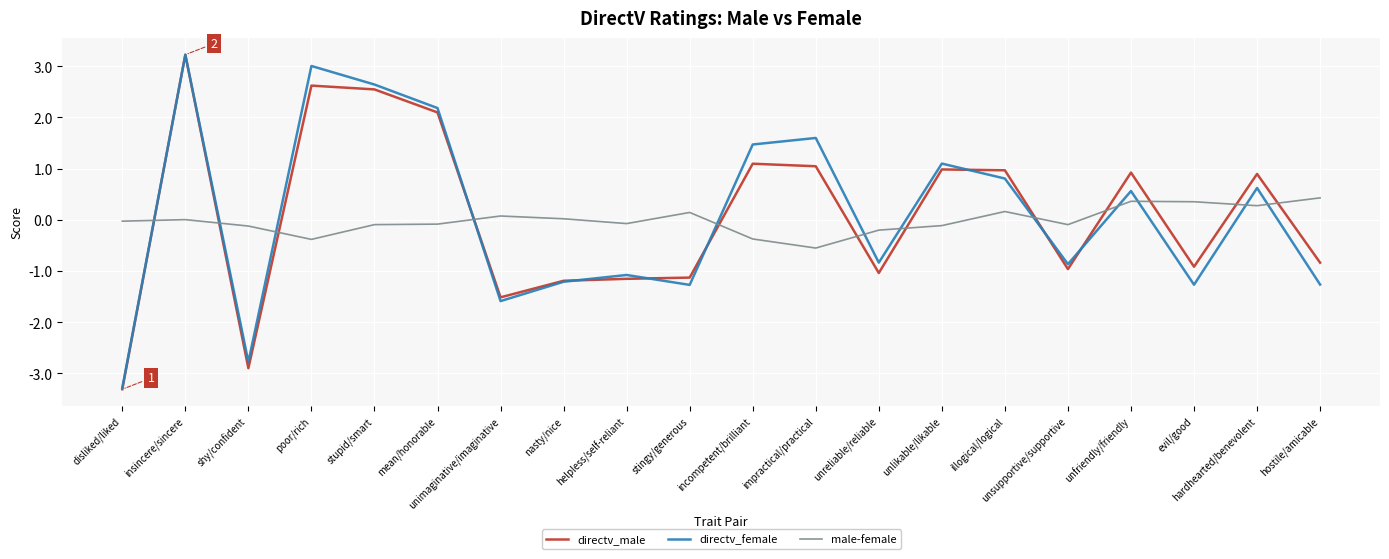

Which series has the widest spread of values?

directv_male